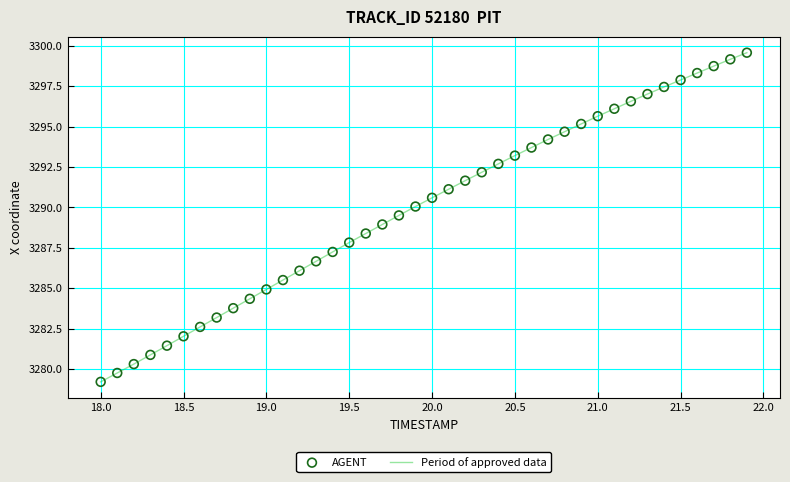

What is the minimum value shown in the chart?

3279.2